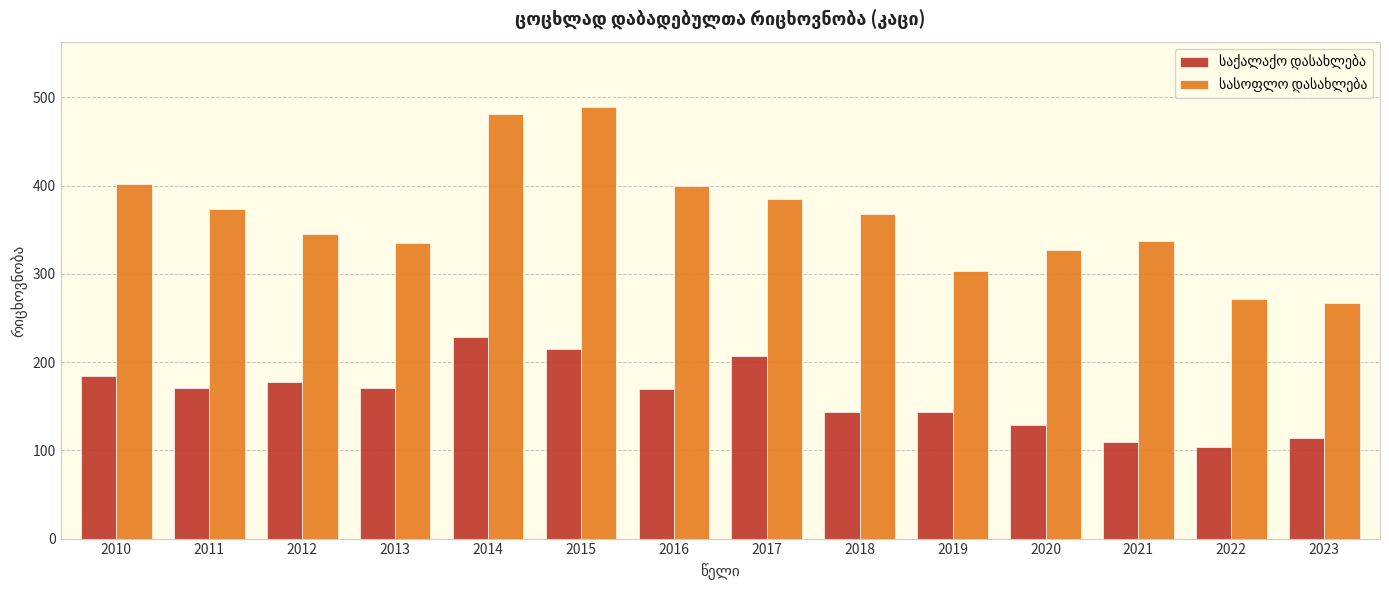

What is the smallest value displayed?

104